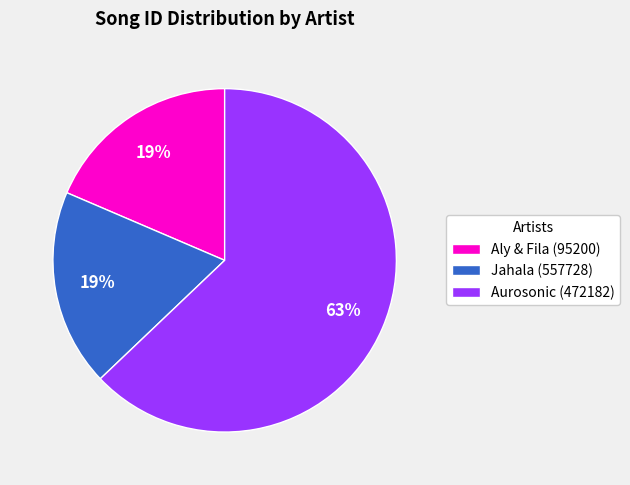

Which category has the biggest portion of the pie?

Aurosonic (472182)